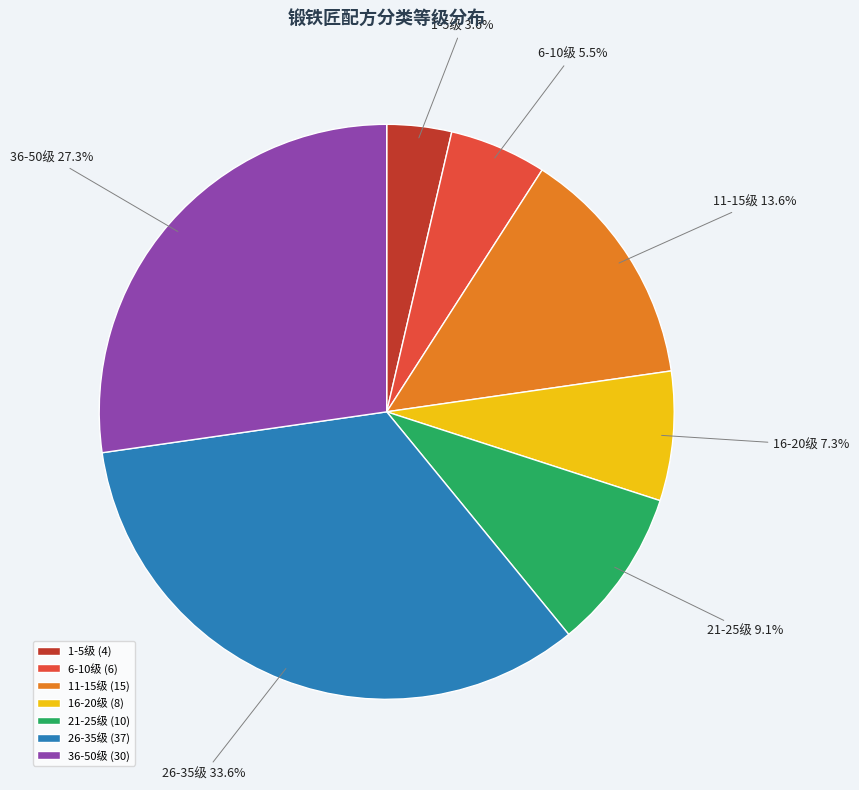

What is the total percentage of 11-15级 and 36-50级?

40.9%